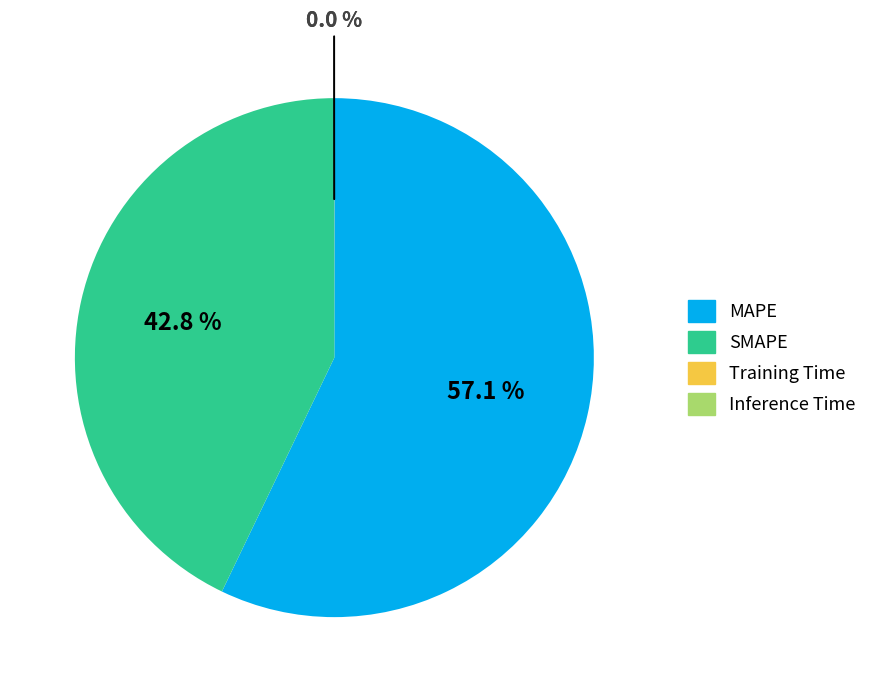

Does MAPE represent more than half of the total?

Yes